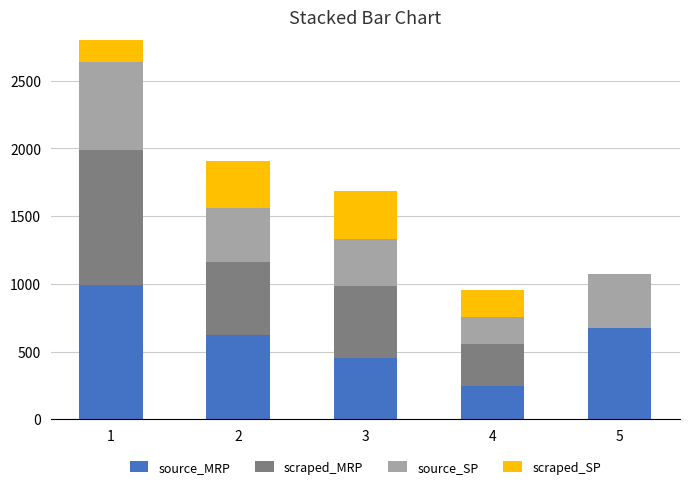

How many distinct data groups are displayed?

4